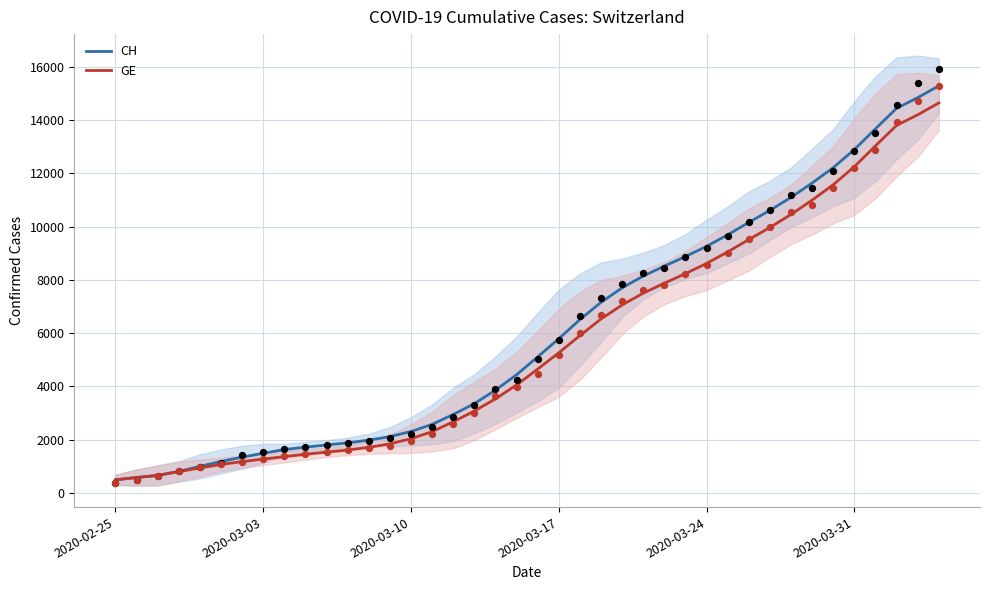

Which series reaches the minimum Y coordinate?

CH